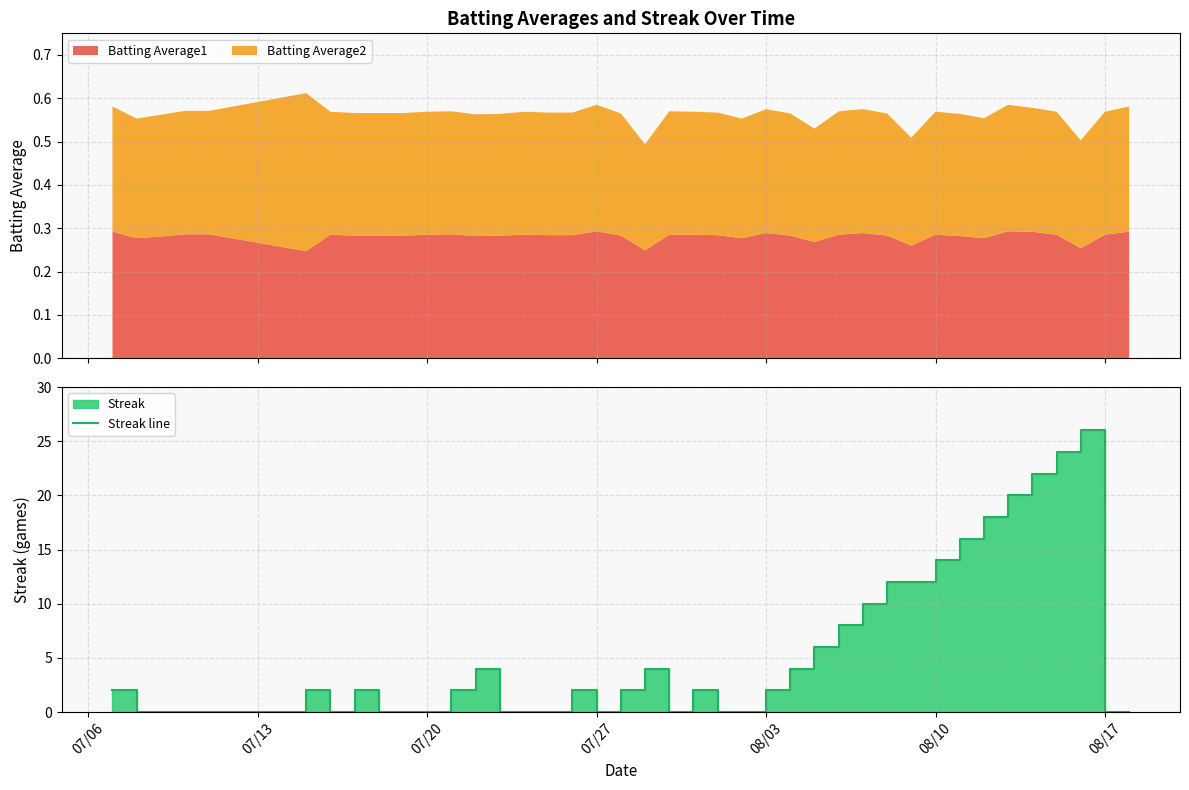

Which category has the lowest value across all series?

07/13